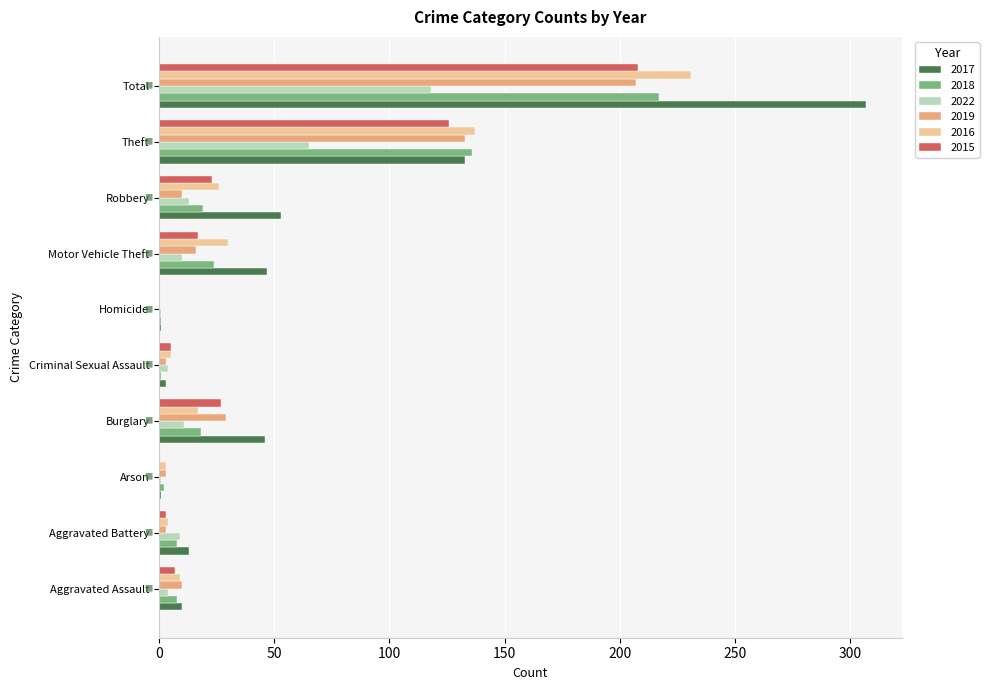

Is it true that 2015 equals 14 at Burglary?

False